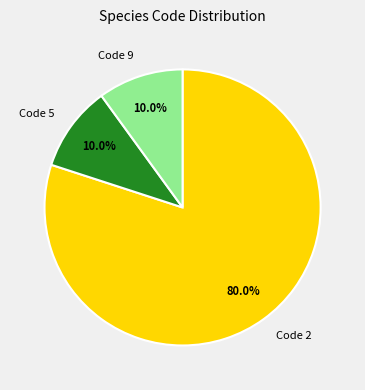

How many slices are in this pie chart?

3